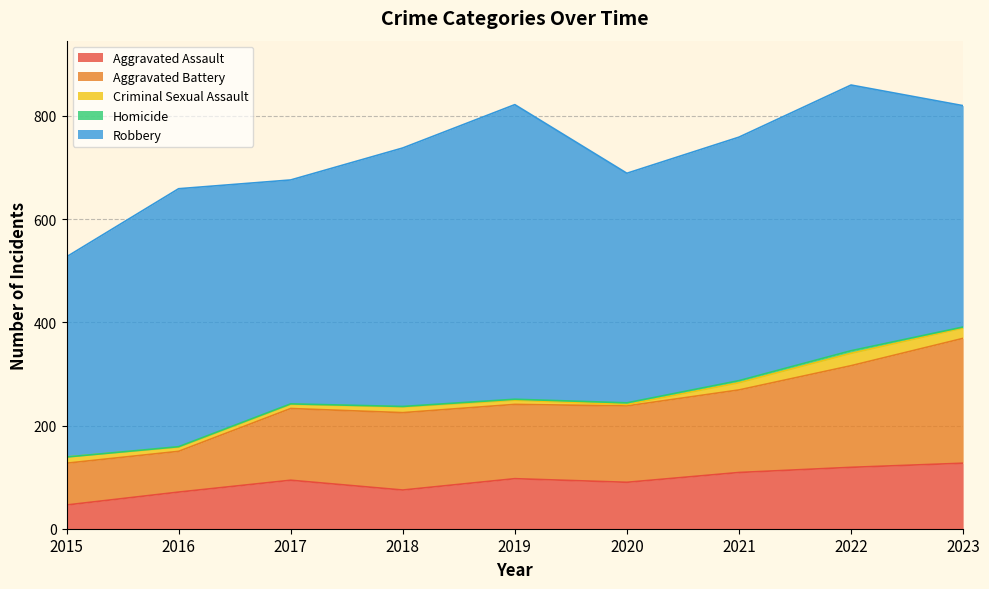

At which label does Aggravated Battery reach its peak?

2023